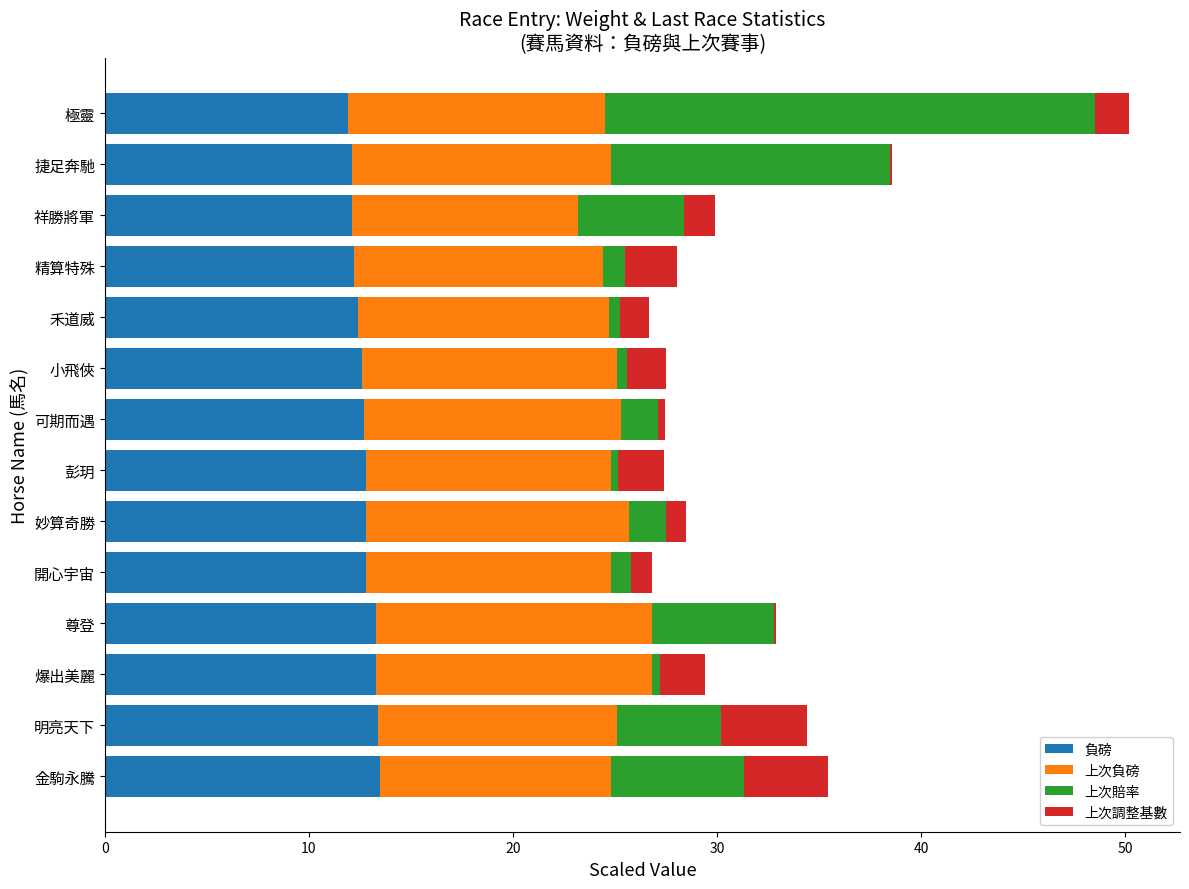

What is the total value across all series at 祥勝將軍?

29.9